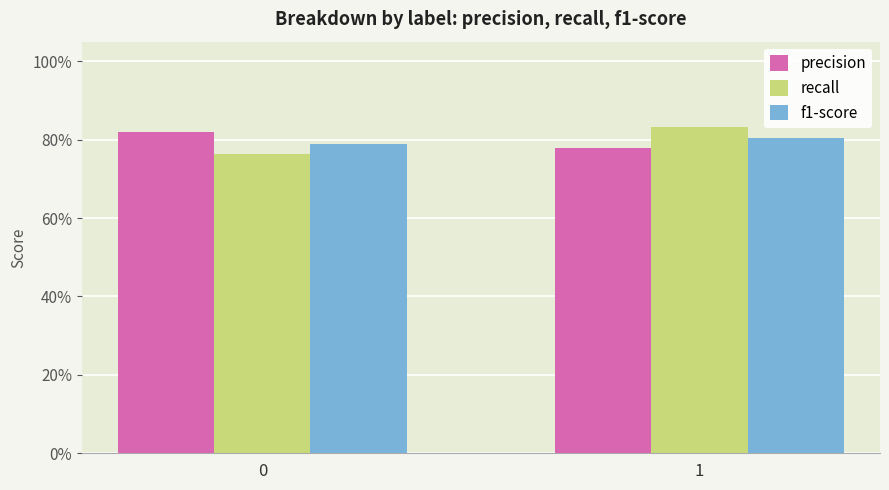

What is the sum of the precision values at 1 and 0?

1.6